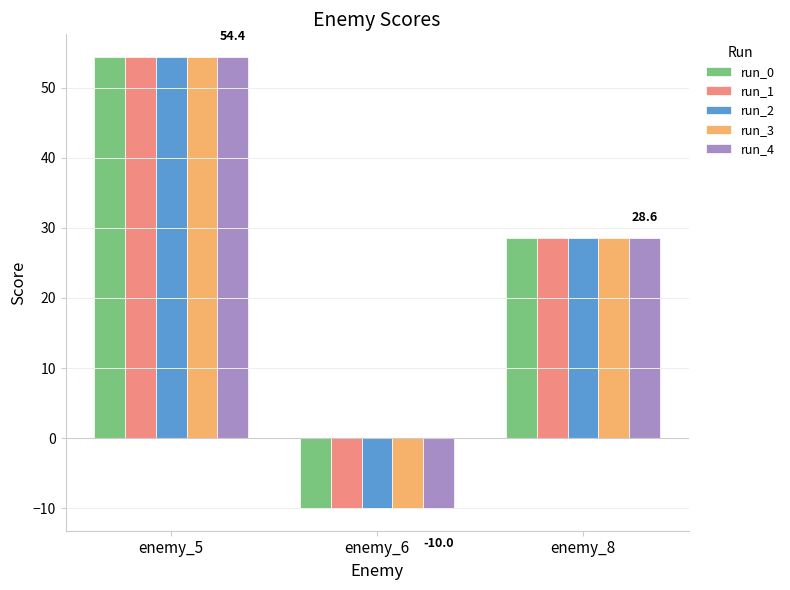

Rank the categories by run_1 value from lowest to highest.

enemy_6, enemy_8, enemy_5